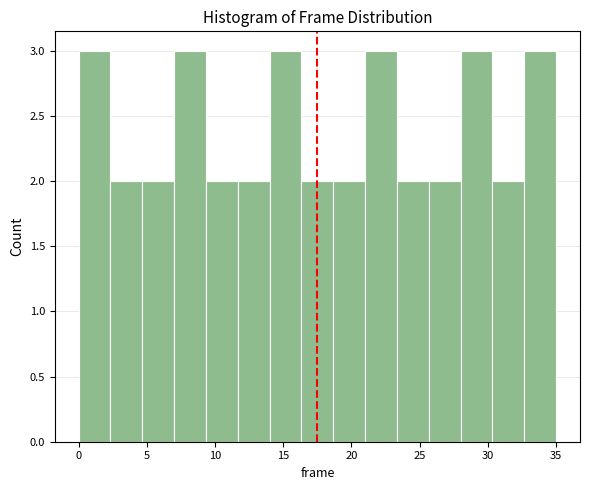

Reading left to right, list every bar in this chart as the range it spans on the x-axis followed by its height. Neither the bar edges nor the heights are printed on the chart, so give them approximately, as read against the axes.

0.0 to 2.5: 3
2.5 to 4.5: 2
4.5 to 7.0: 2
7.0 to 9.5: 3
9.5 to 11.5: 2
11.5 to 14.0: 2
14.0 to 16.5: 3
16.5 to 18.5: 2
18.5 to 21.0: 2
21.0 to 23.5: 3
23.5 to 25.5: 2
25.5 to 28.0: 2
28.0 to 30.5: 3
30.5 to 32.5: 2
32.5 to 35.0: 3